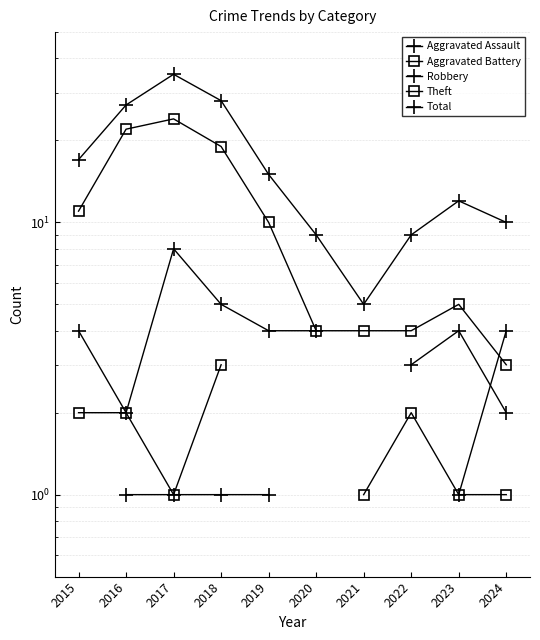

In Theft, how many points are higher than both neighbors (excluding endpoints)?

2